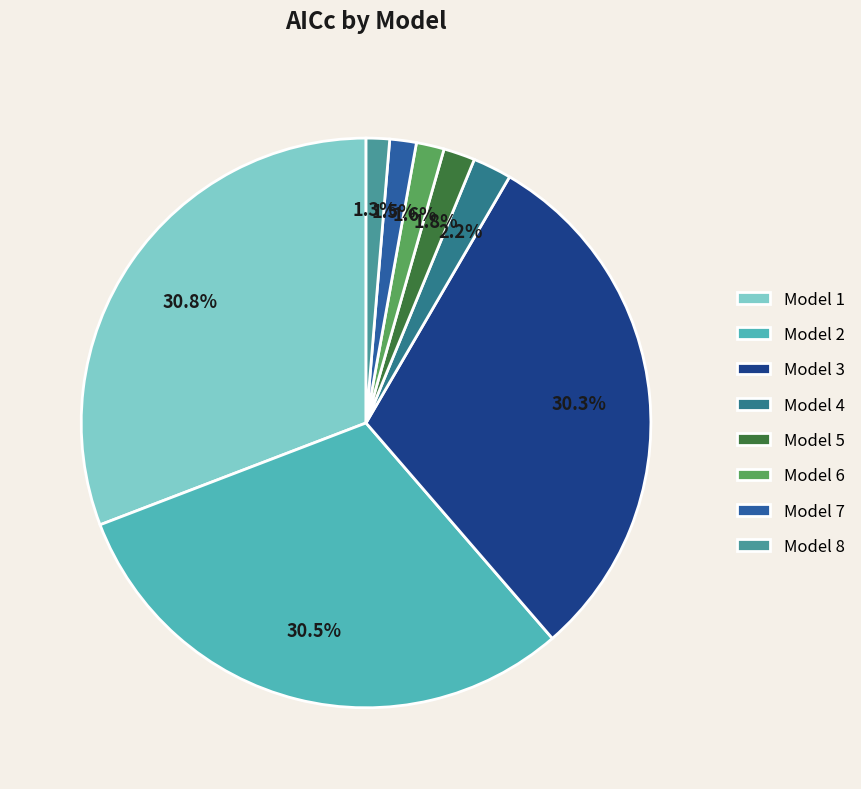

How many slices are in this pie chart?

8